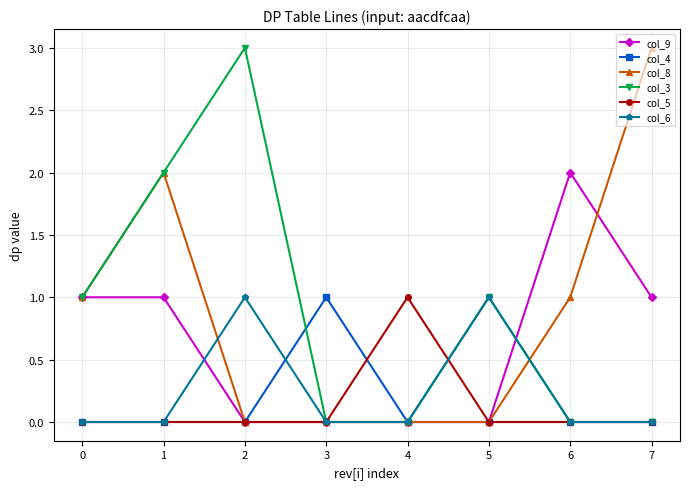

How many col_3 values are between 0 and 2?

7